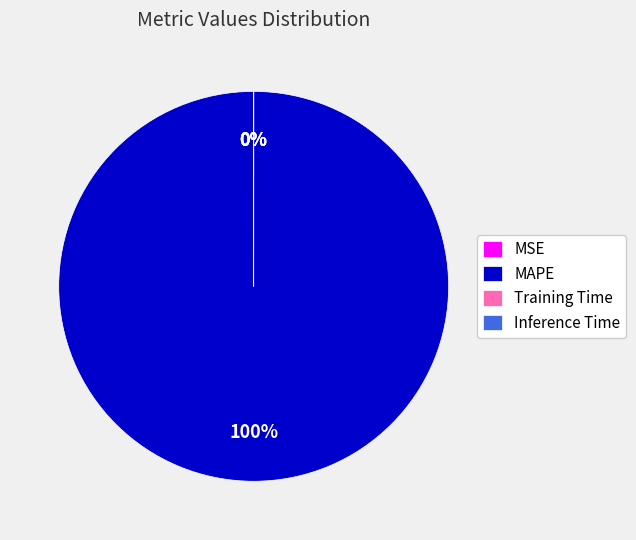

Is it true that MAPE is 100% of the pie?

True